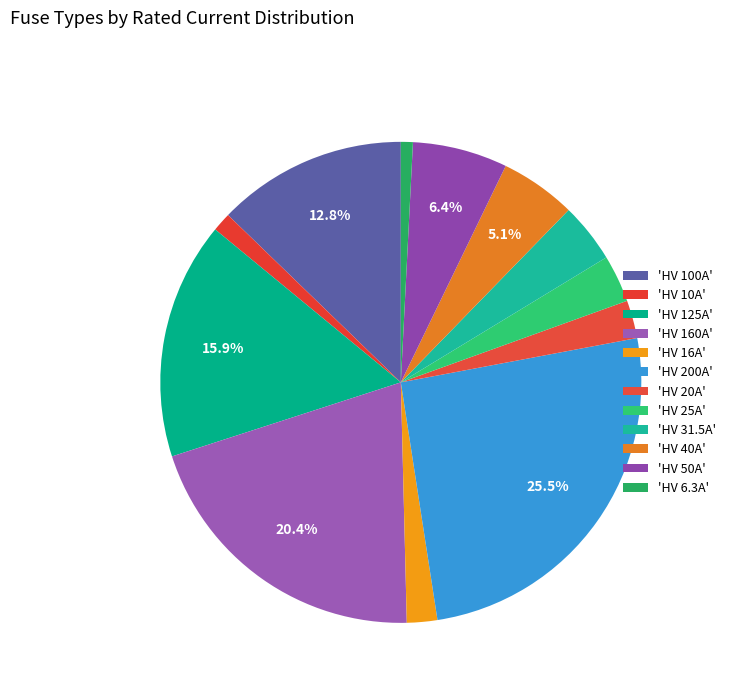

Is there a majority slice in this chart?

No